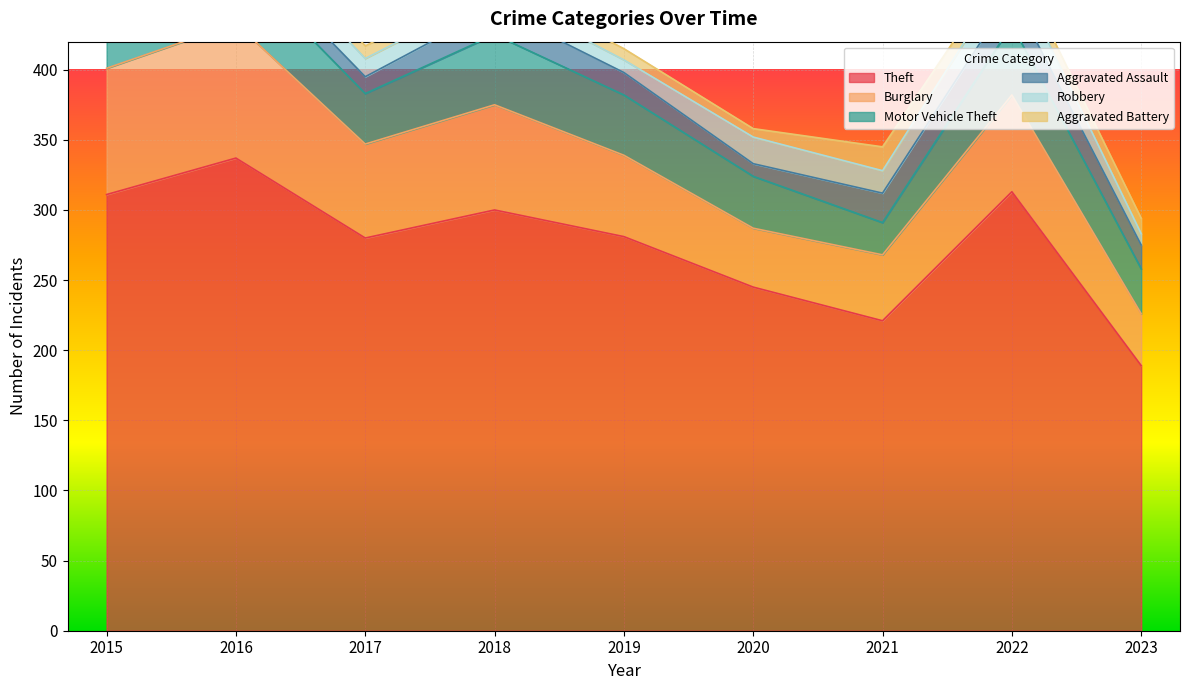

Reading left to right, what are all the values shown in this chart?

Theft: 2015=311	2016=337	2017=280	2018=300	2019=281	2020=245	2021=221	2022=313	2023=189
Burglary: 2015=90	2016=96	2017=67	2018=75	2019=58	2020=42	2021=47	2022=69	2023=37
Motor Vehicle Theft: 2015=27	2016=44	2017=36	2018=50	2019=43	2020=37	2021=23	2022=50	2023=32
Aggravated Assault: 2015=12	2016=13	2017=12	2018=19	2019=16	2020=9	2021=21	2022=22	2023=17
Robbery: 2015=8	2016=15	2017=13	2018=11	2019=9	2020=19	2021=16	2022=19	2023=8
Aggravated Battery: 2015=13	2016=13	2017=9	2018=8	2019=8	2020=6	2021=17	2022=9	2023=11